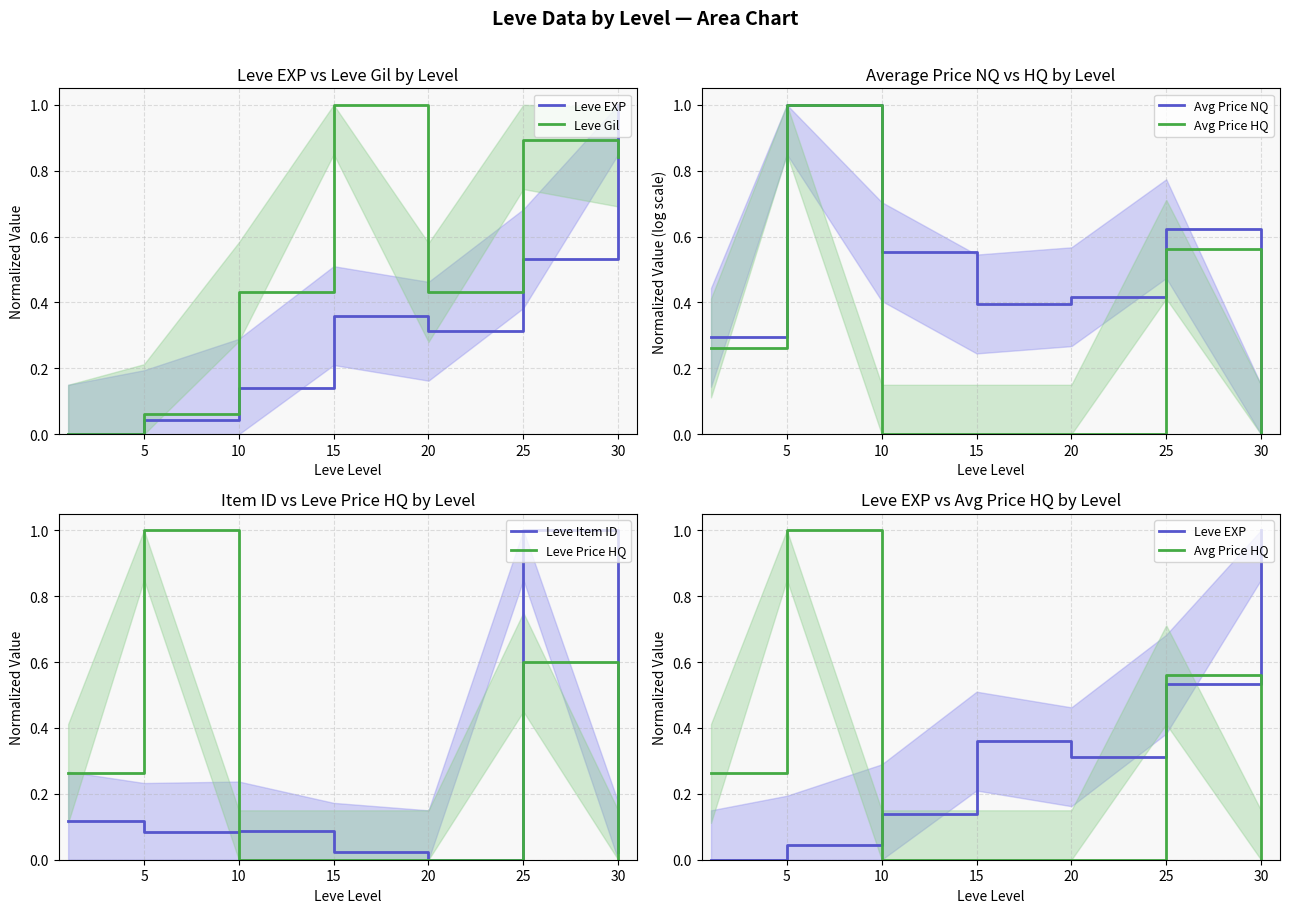

Rank the series at 10 from highest to lowest value.

Avg Price NQ, Leve Gil, Leve EXP, Leve Item ID, Avg Price HQ, Leve Price HQ